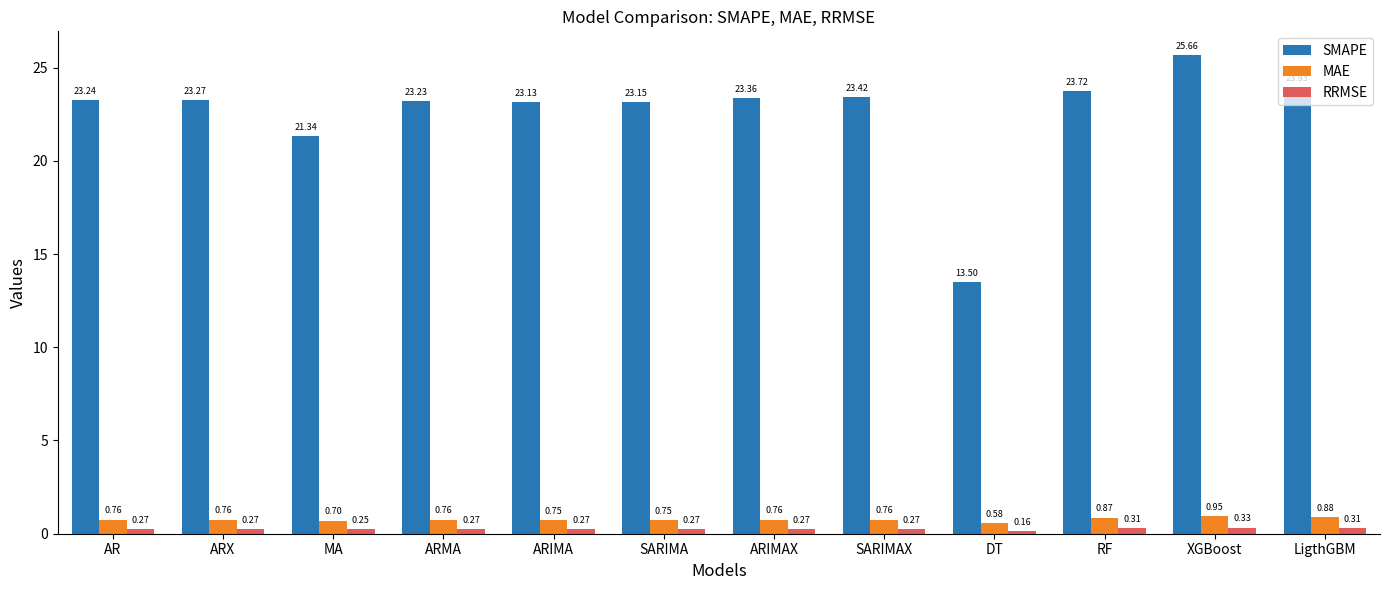

Is the value of SMAPE at ARIMAX greater than the value of MAE at ARIMAX?

Yes